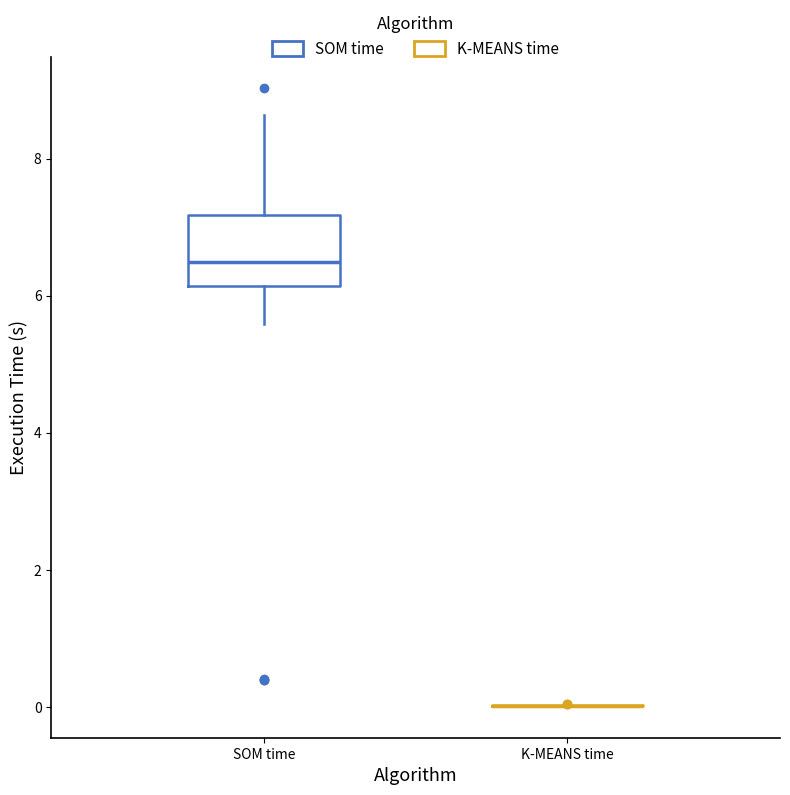

Which box is the tallest, from its lower edge to its upper edge?

SOM time